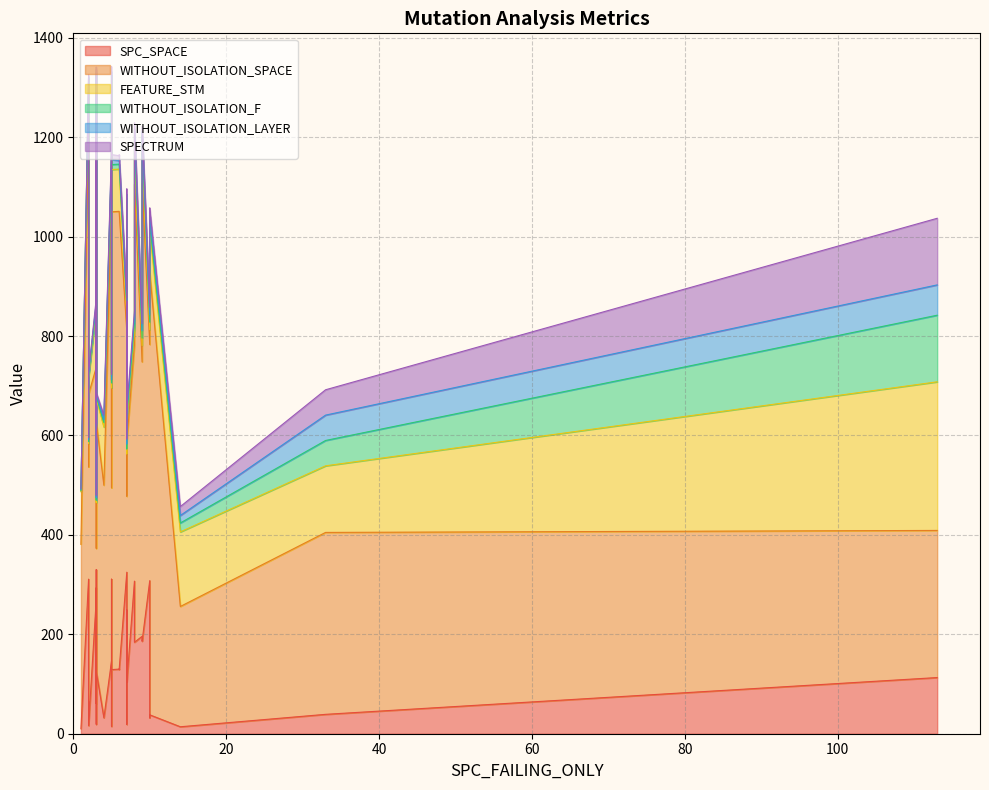

What is the difference between the highest and lowest values at 11?

498